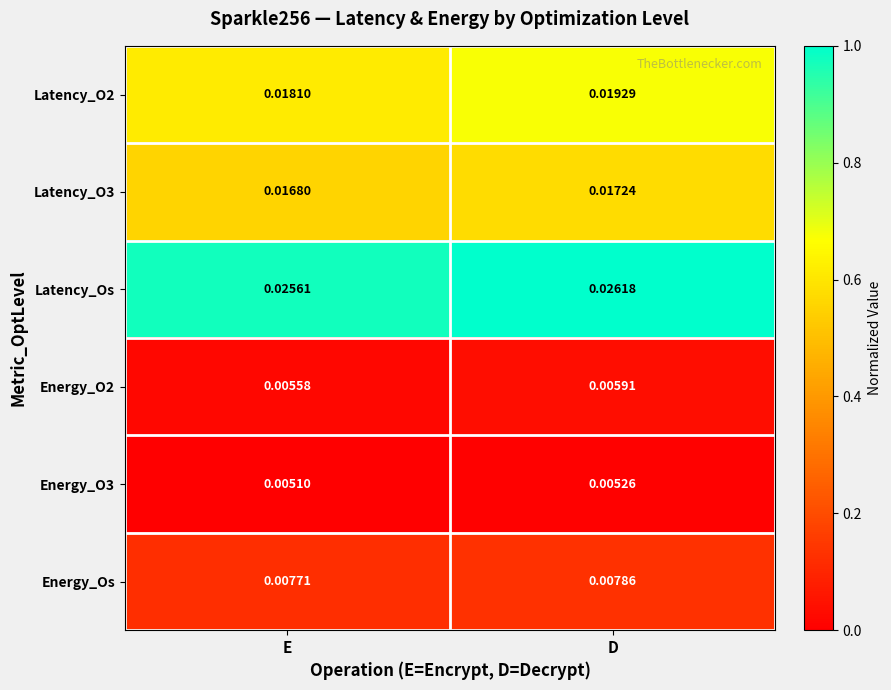

How many series are shown in this chart?

6